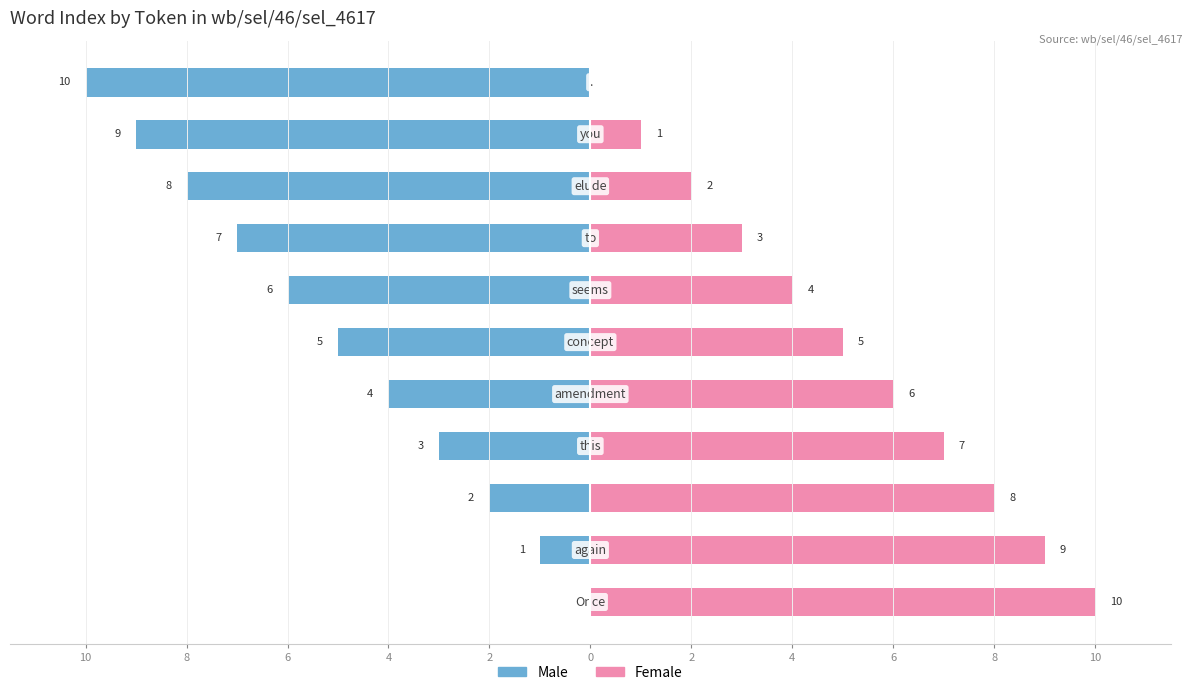

What is the difference between the second highest and minimum values in the Female series?

9